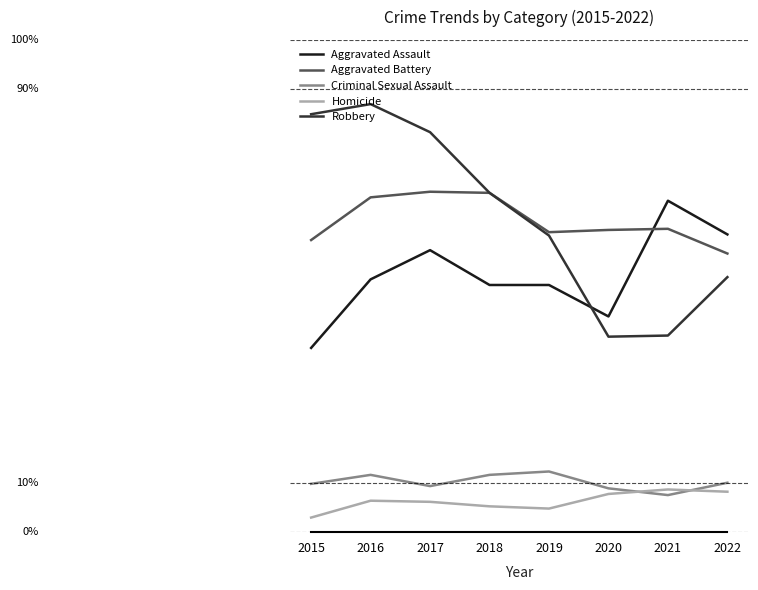

Read the Robbery value at 2015, to the nearest 50.

350